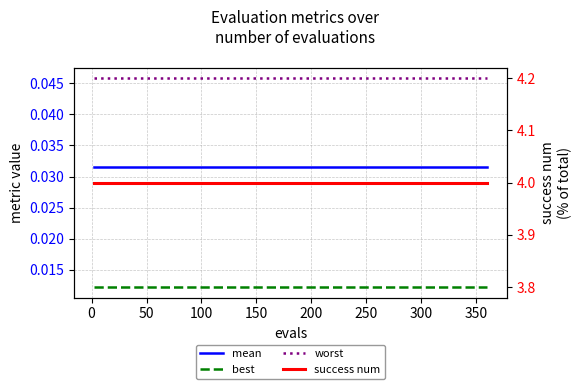

How many categories are shown in the chart?

24